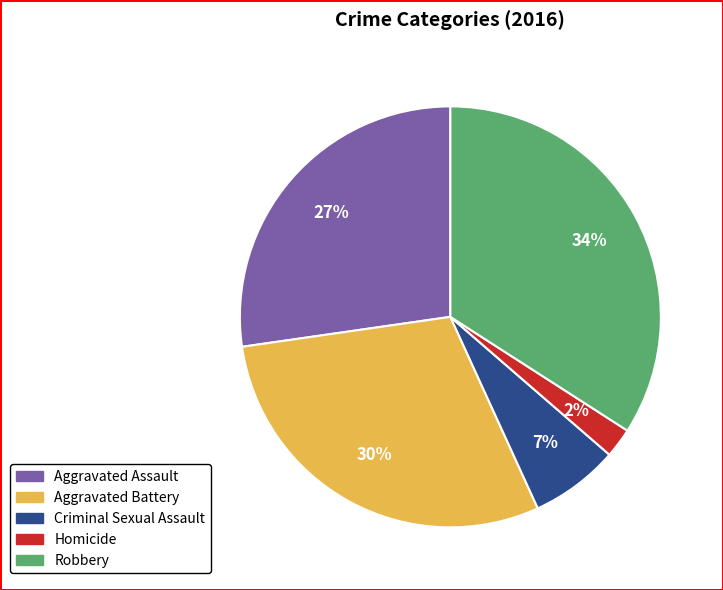

To the nearest percent, what portion does Criminal Sexual Assault represent?

7%